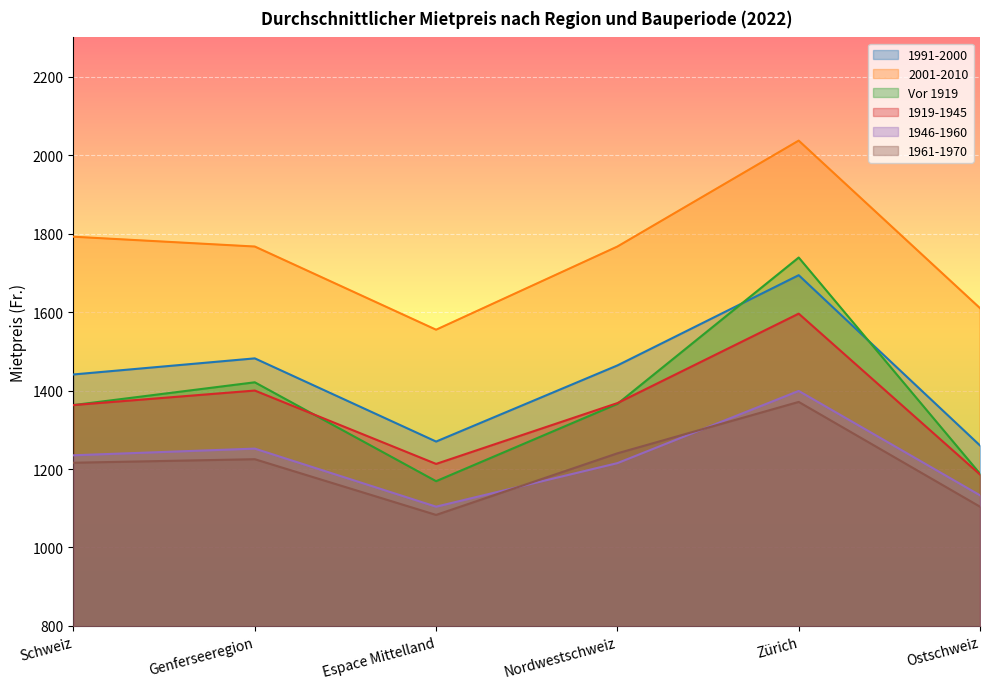

Where does the 1919-1945 series first go above 1368?

Genferseeregion